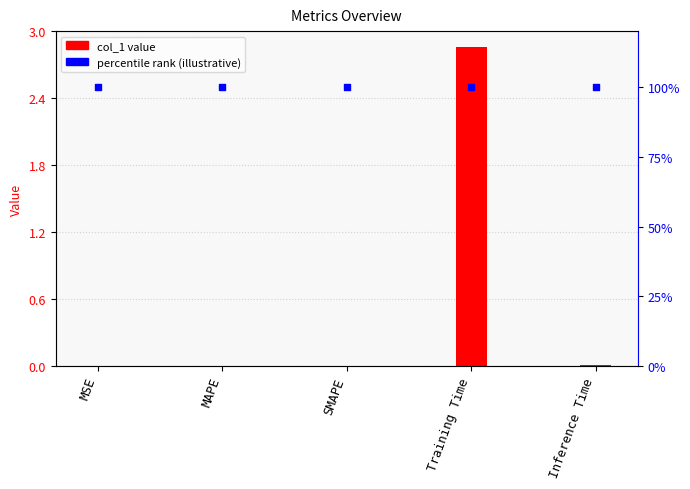

Which has a higher value, Inference Time or MSE?

Inference Time